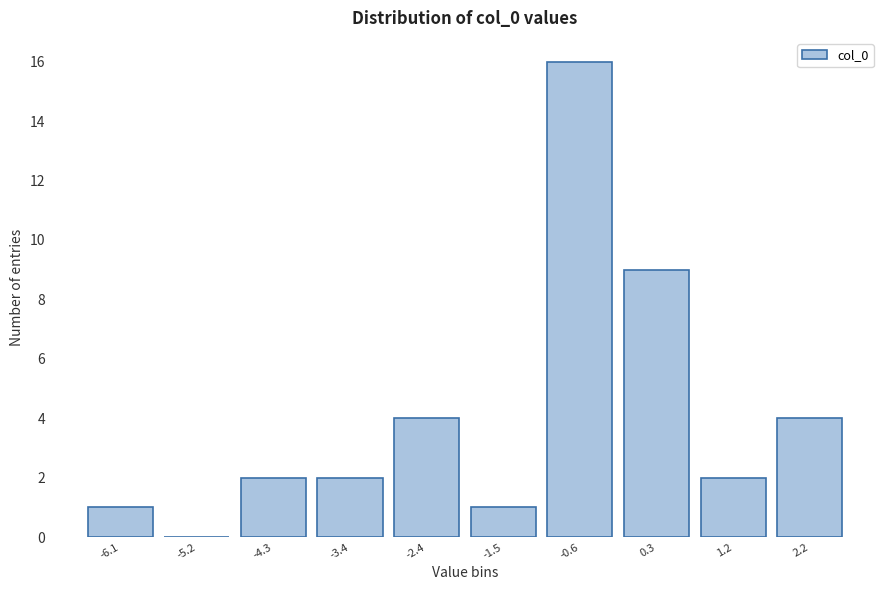

Reading left to right, extract all data points from this chart.

-6.1=1	-5.2=0	-4.3=2	-3.4=2	-2.4=4	-1.5=1	-0.6=16	0.3=9	1.2=2	2.2=4